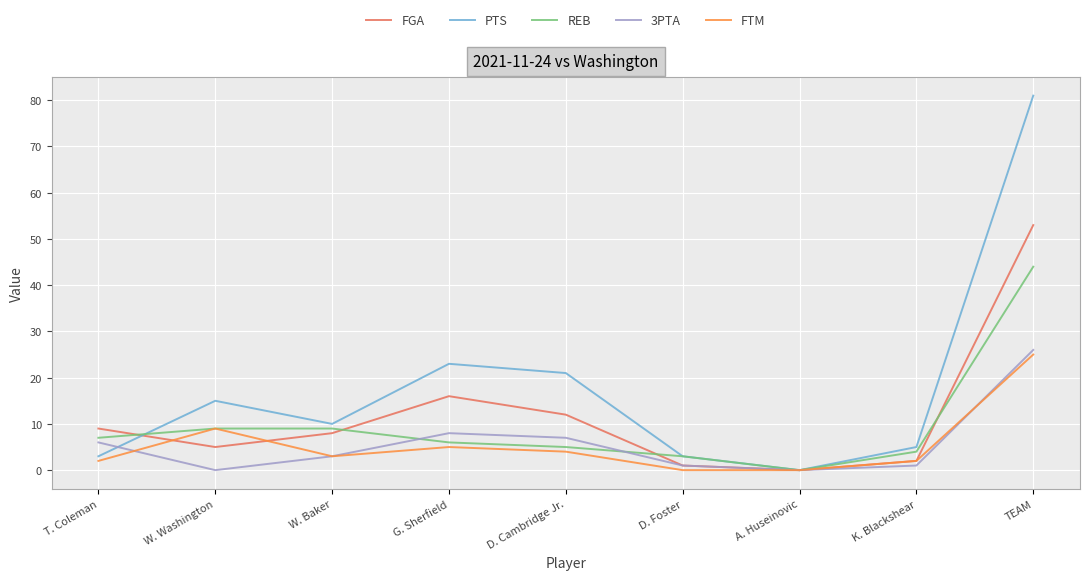

Is this an area chart (filled region under the line)?

No